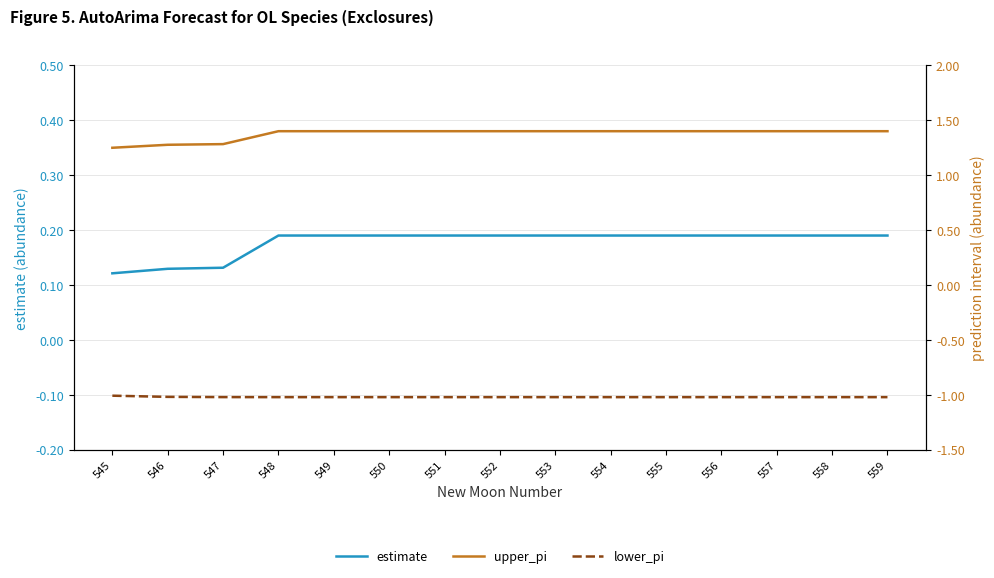

What is the approximate value of estimate at 552?

0.2